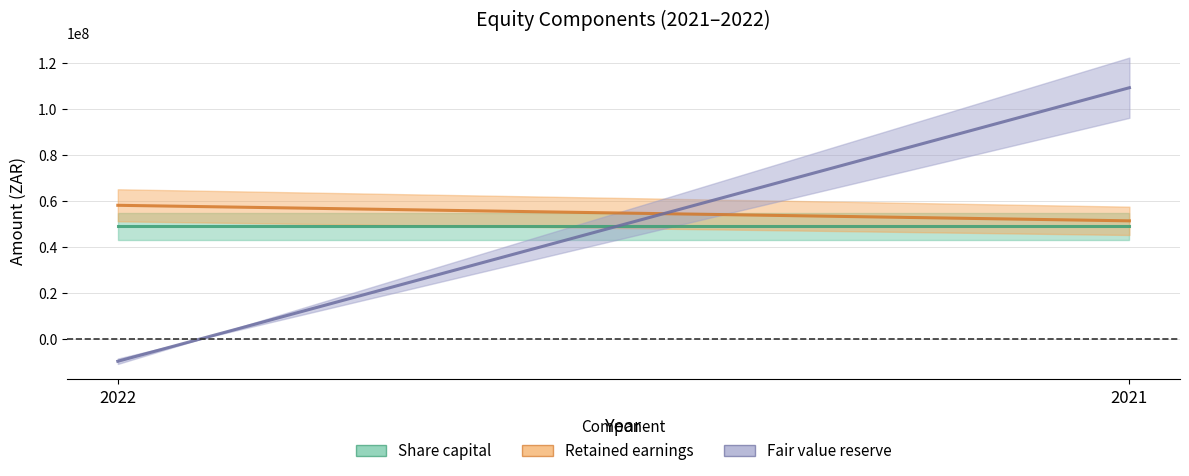

What is the sum of all Retained earnings values?

109441250